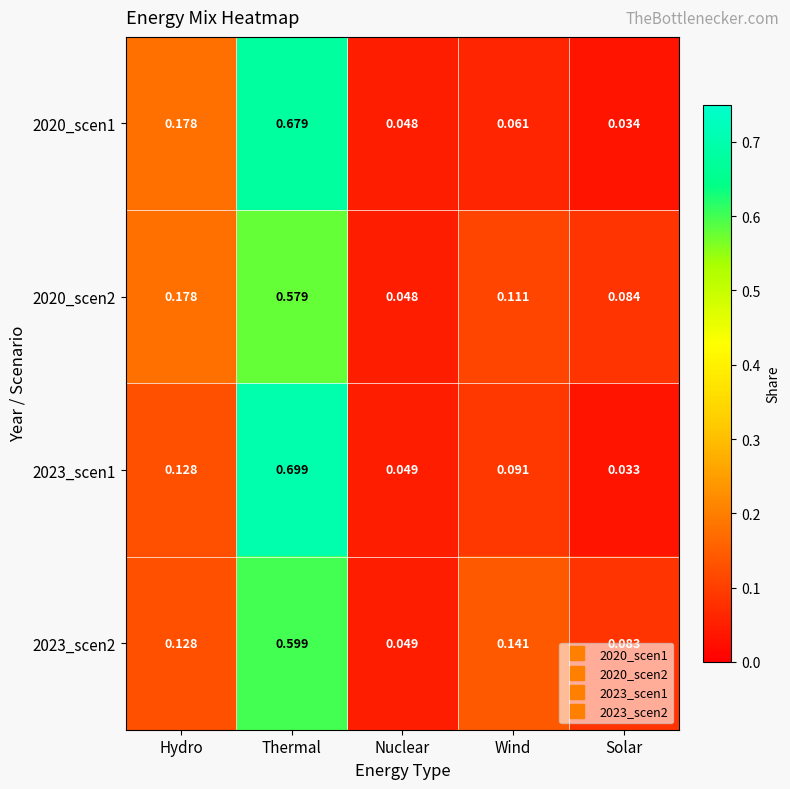

At which category is the sum across all series the highest?

Thermal